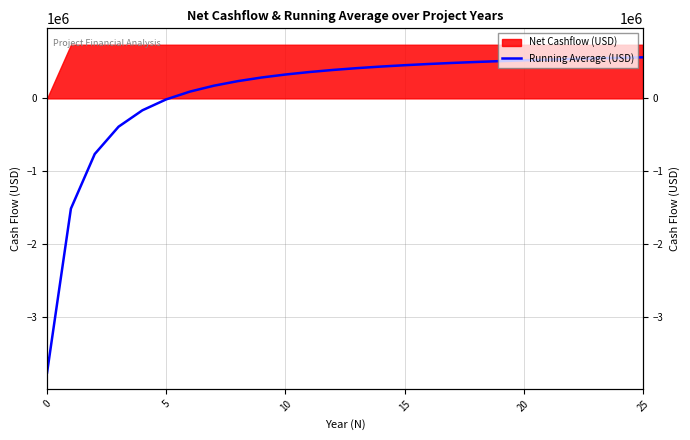

Is it true that the value at 23 is 280816.8?

False